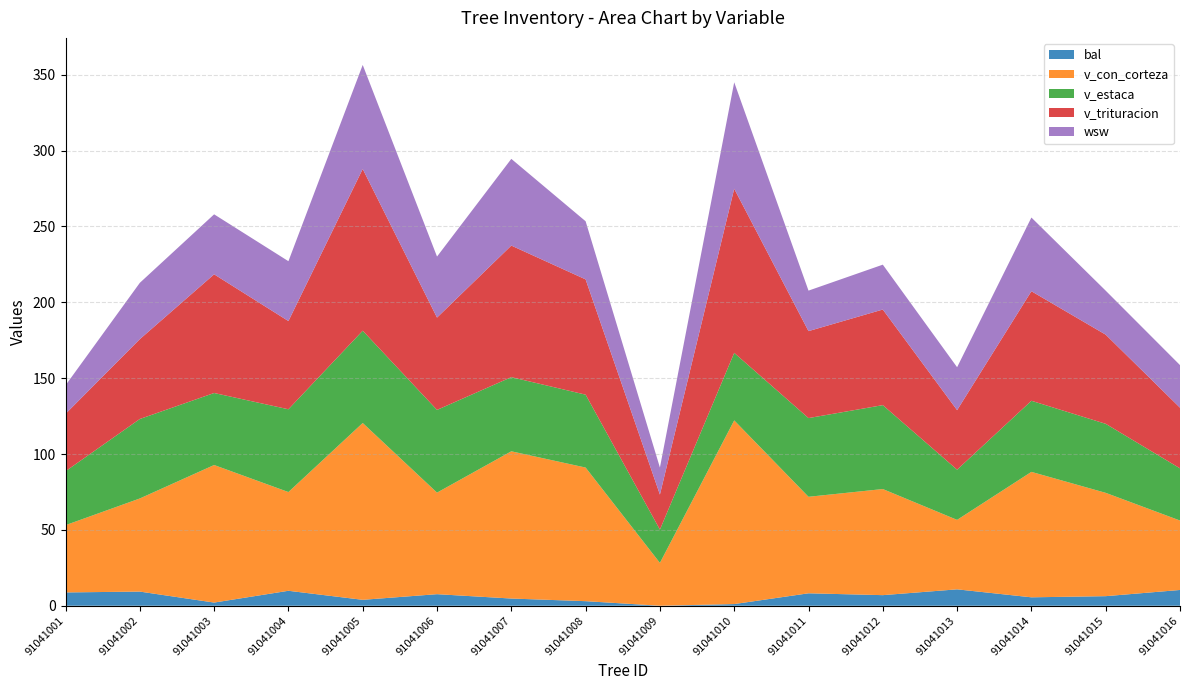

Reading left to right, extract all data points from this chart.

bal: 8.8	9.3	2.1	9.9	3.9	7.6	4.8	3.0	0.0	1.1	8.2	7.0	10.8	5.5	6.3	10.4
v_con_corteza: 44.3	61.4	90.7	65.1	116.5	66.9	97.0	88.1	28.2	121.1	63.6	69.9	45.8	82.7	68.1	45.8
v_estaca: 35.5	52.4	47.5	54.6	60.8	54.5	48.9	48.0	21.9	44.5	51.9	55.3	33.1	46.9	45.5	34.4
v_trituracion: 37.8	52.6	78.2	58.1	106.6	60.8	86.7	76.0	23.1	108.2	57.3	63.0	39.2	72.2	58.8	40.0
wsw: 18.8	37.1	39.5	39.5	68.6	40.2	57.1	38.3	17.8	70.2	26.7	29.6	28.3	48.6	29.0	28.1